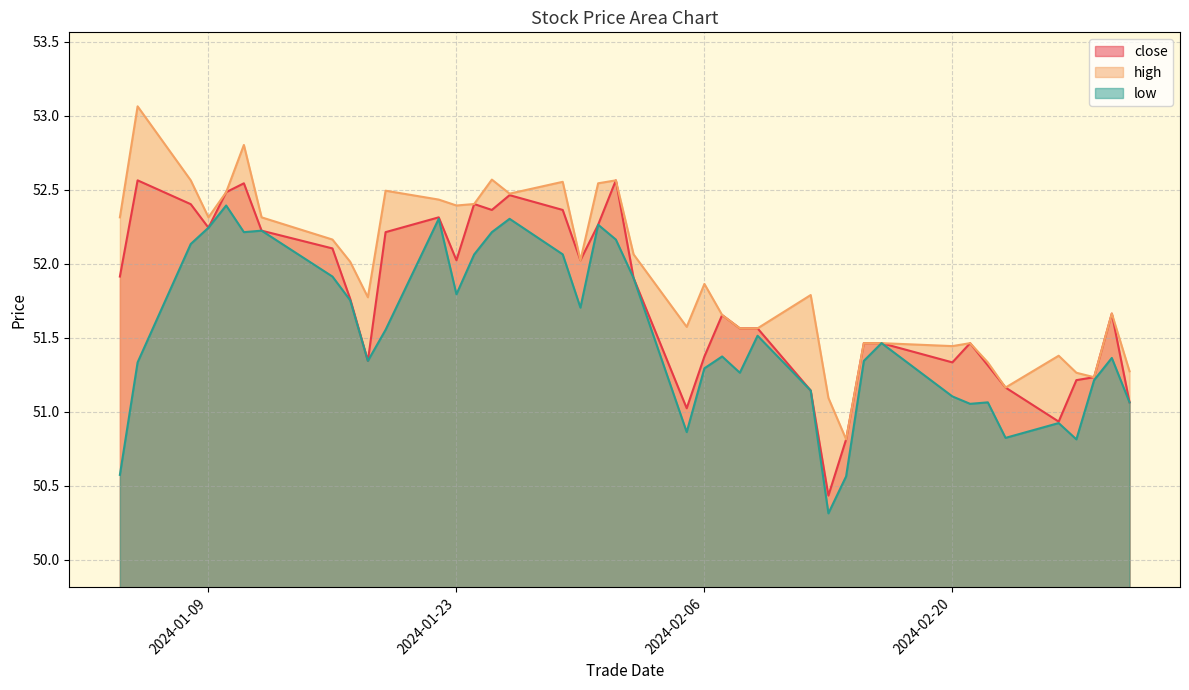

List the series in order of their overall mean, lowest first.

low, close, high